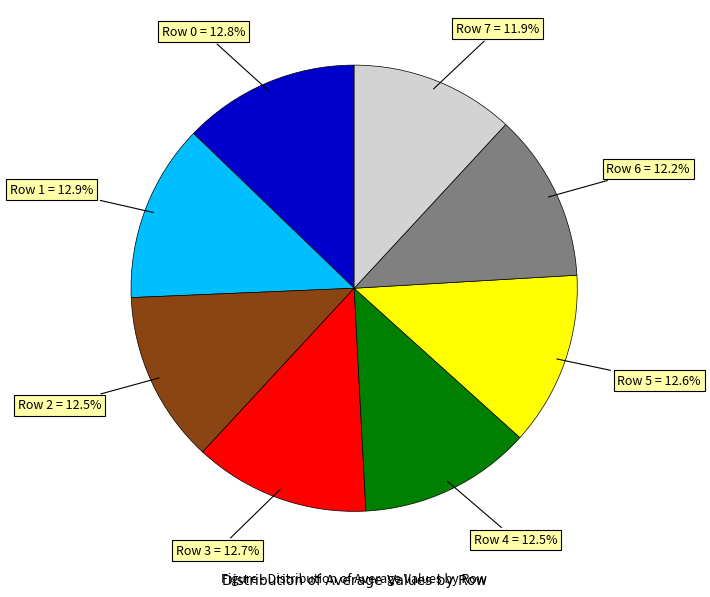

Is there a majority slice in this chart?

No